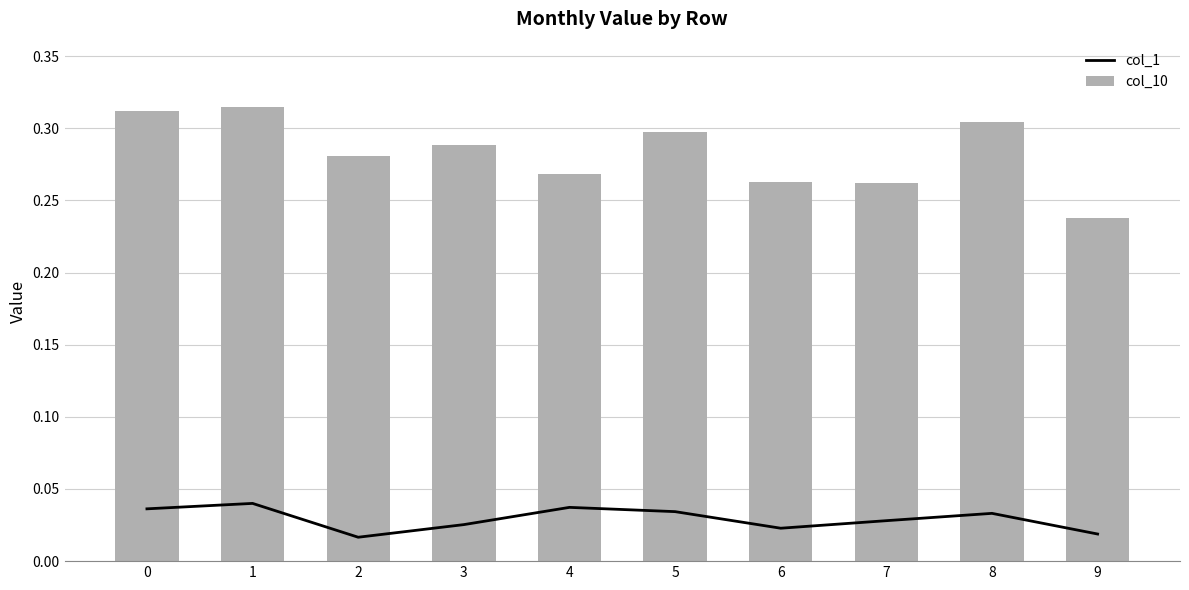

The col_1 series shows 0.0 at 5. True or false?

False